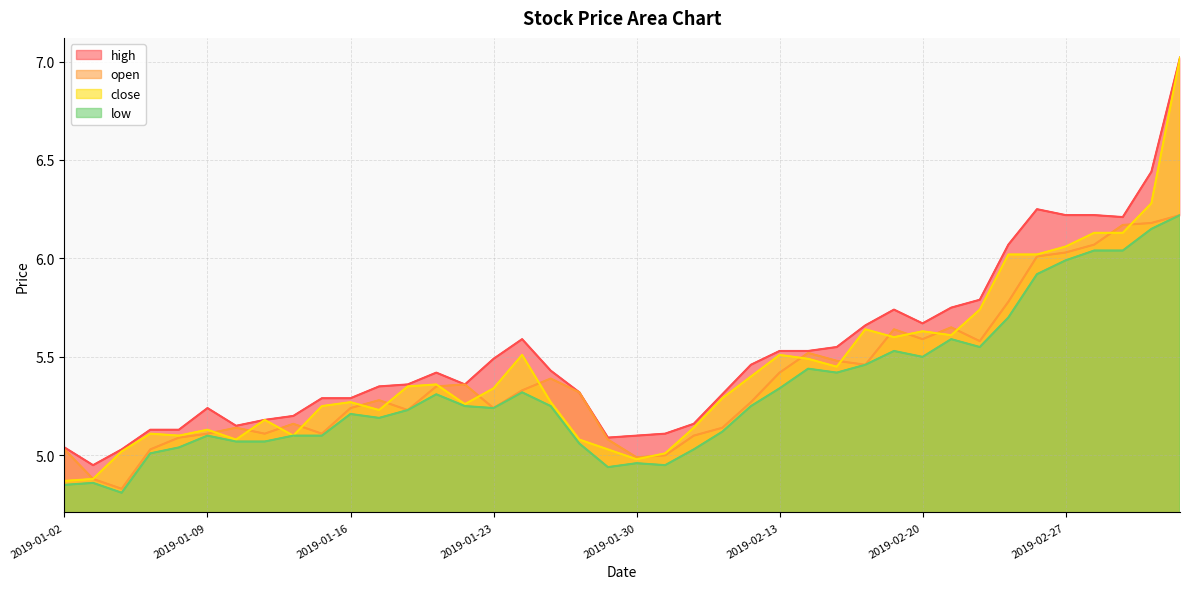

Count the number of categories in the chart.

40